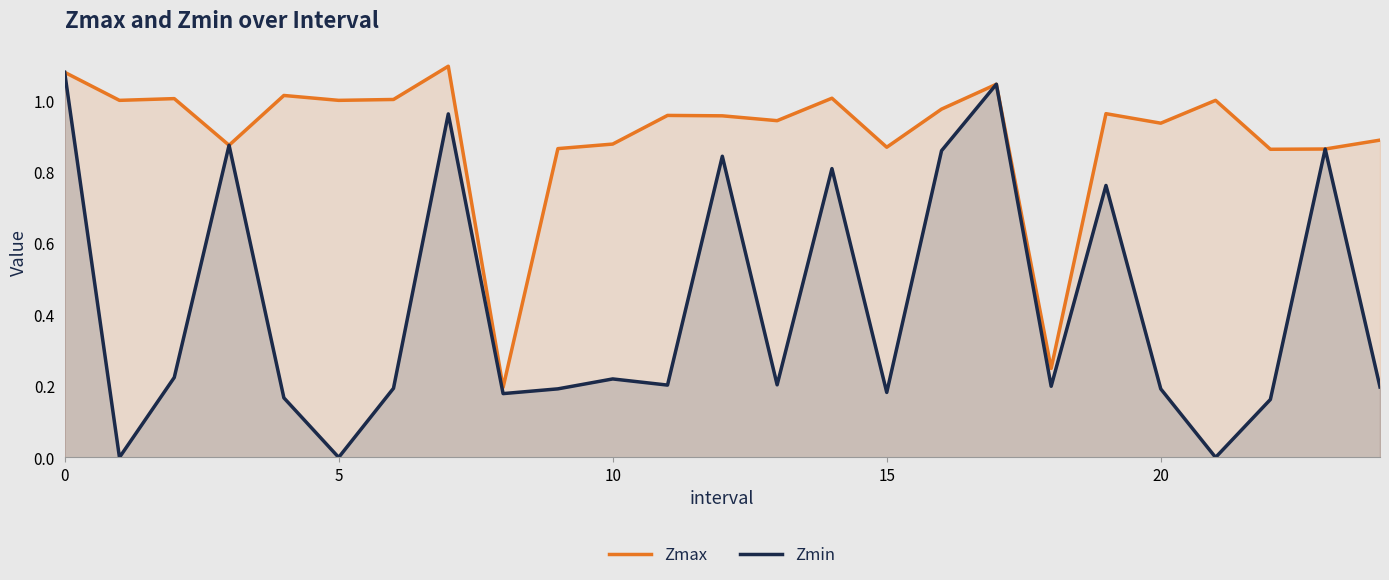

How many interior local peaks does the Zmin series have?

8